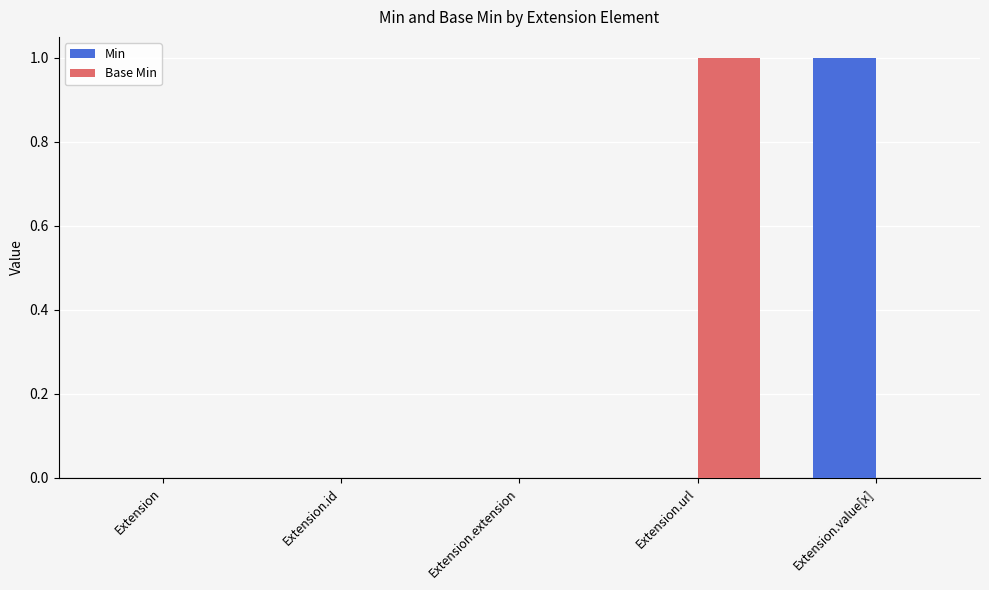

How many distinct data groups are displayed?

2